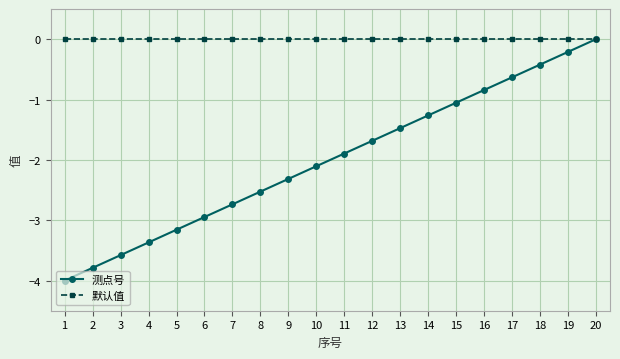

What is the value of the 测点号 point at the 9th from the left?

-2.3